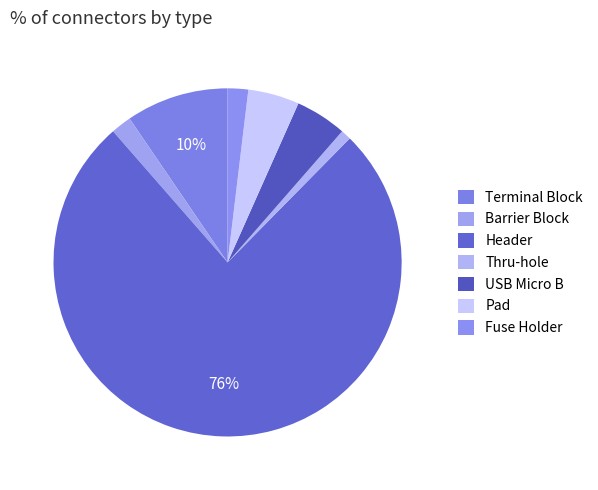

Count the number of slices in the pie.

7